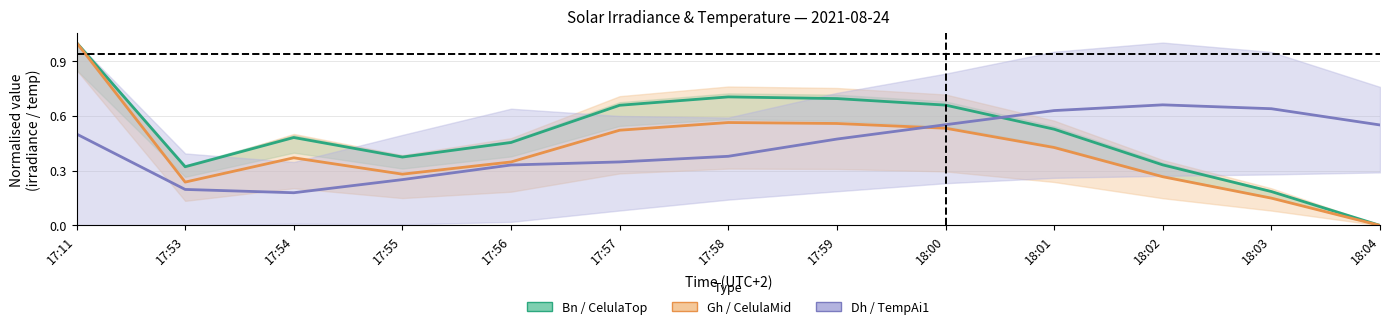

What position from the right is 17:56?

9